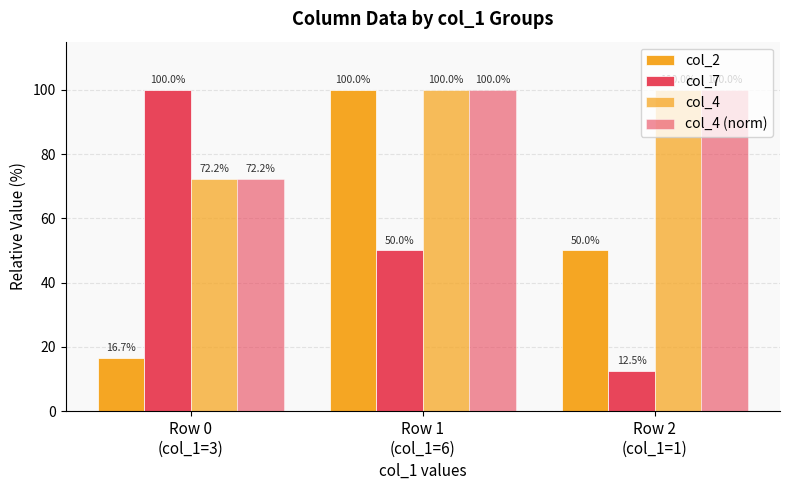

How many bars are there in each group?

4